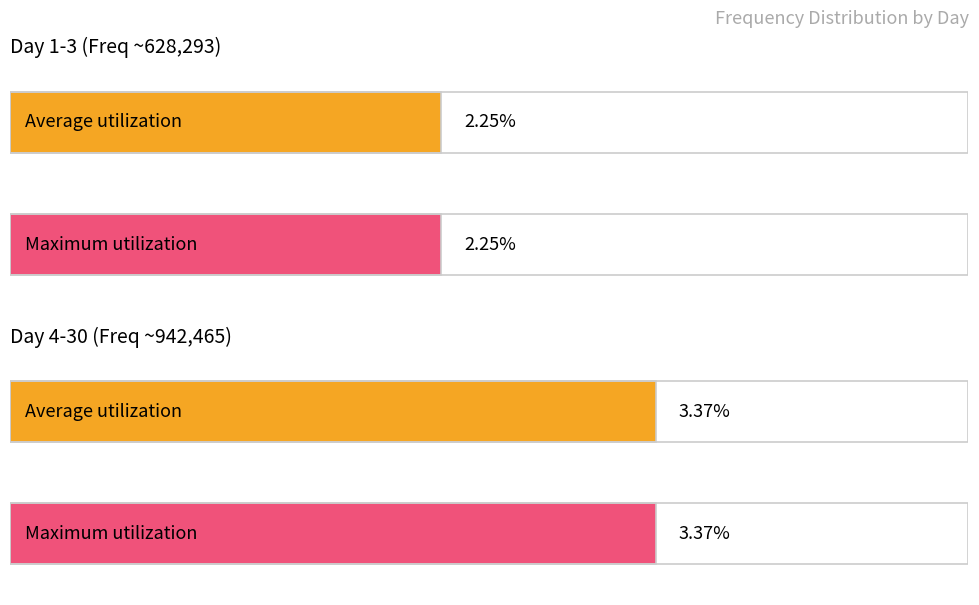

Is it true that Average utilization equals 3.4 at 4?

True